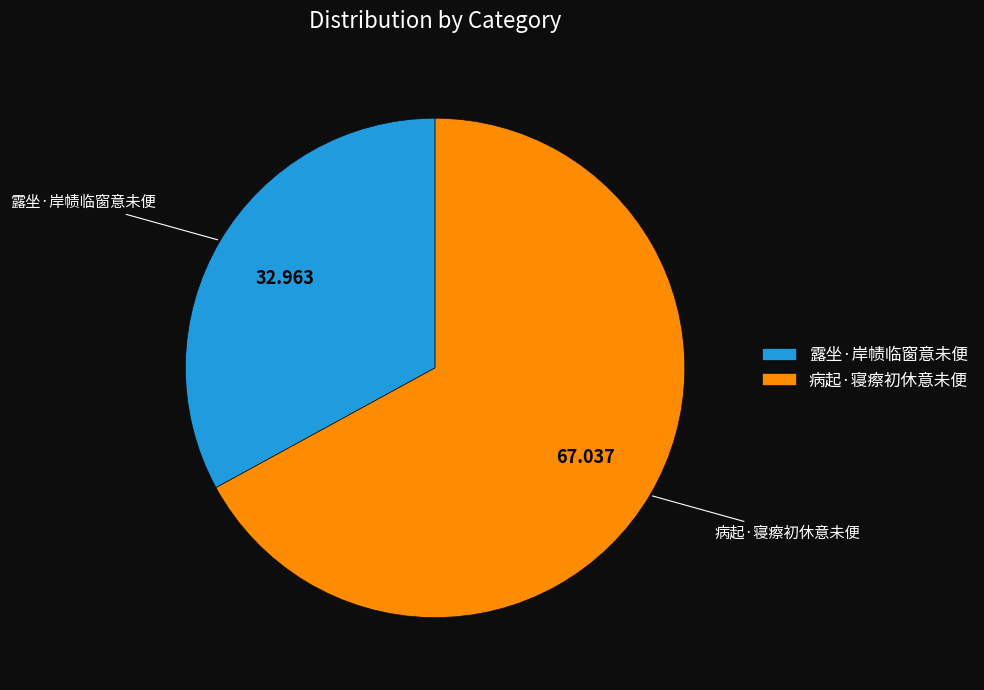

Which category has the biggest portion of the pie?

病起·寝瘵初休意未便